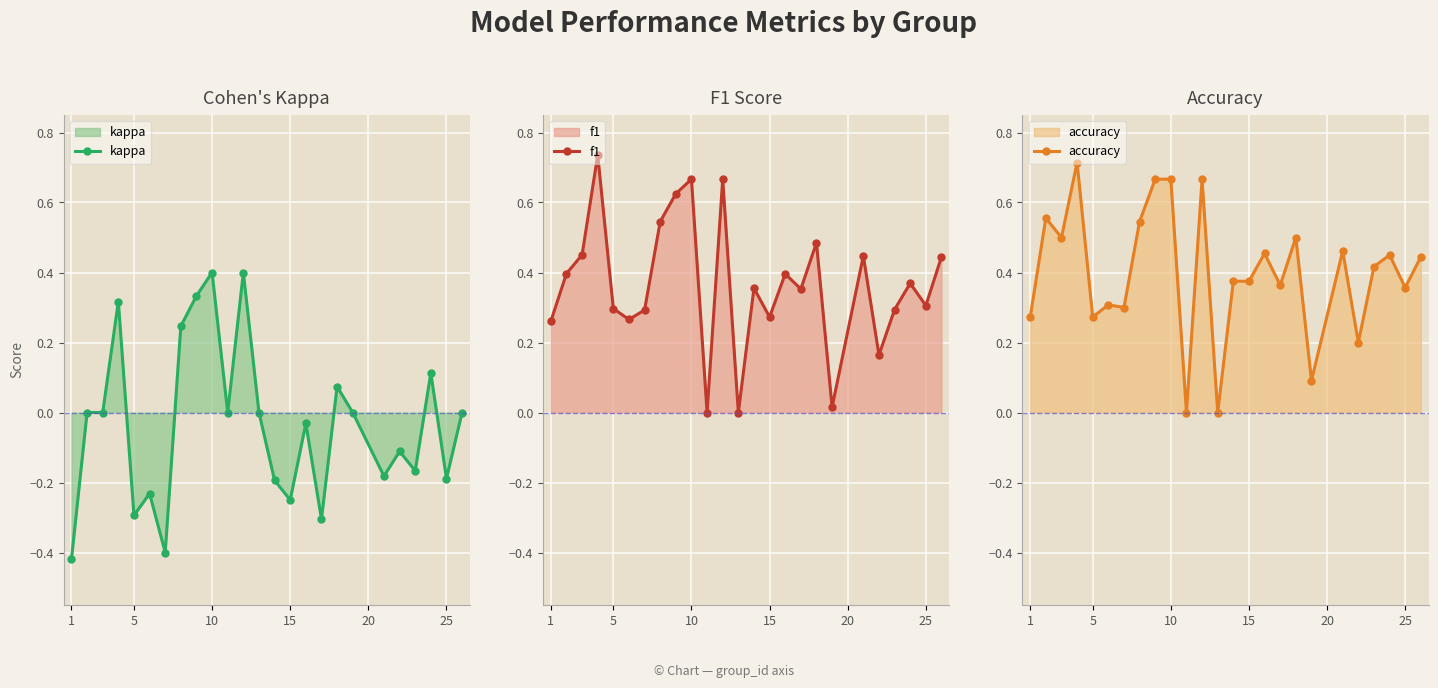

True or false: kappa and f1 cross at least once.

False